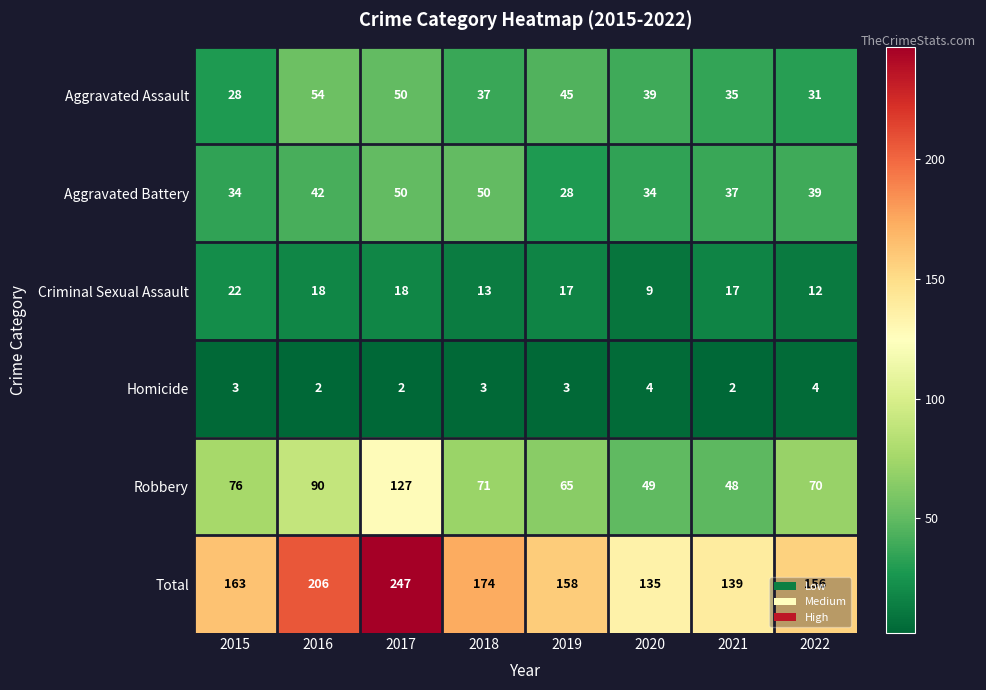

What is the average value of the Aggravated Assault series?

40